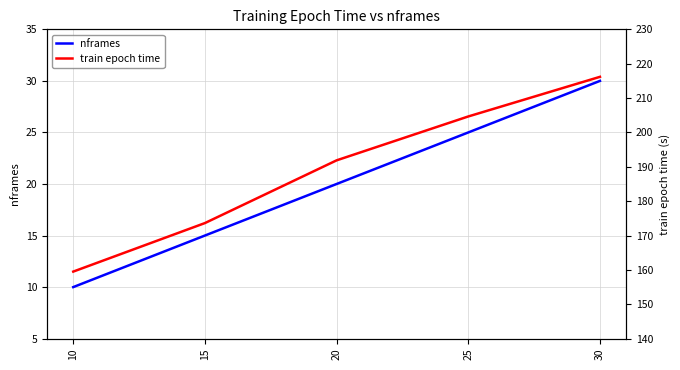

What is the sum of all nframes values?

100